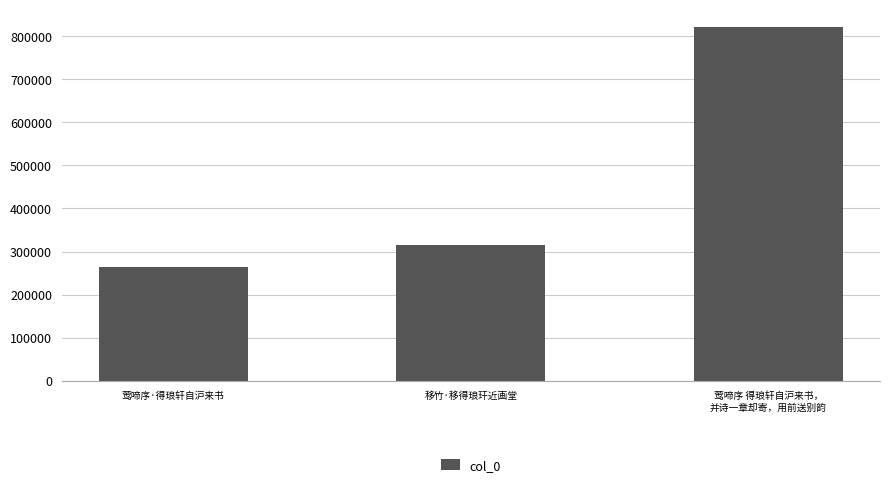

Is it true that the value at 莺啼序·得琅轩自沪来书 is 353251?

False